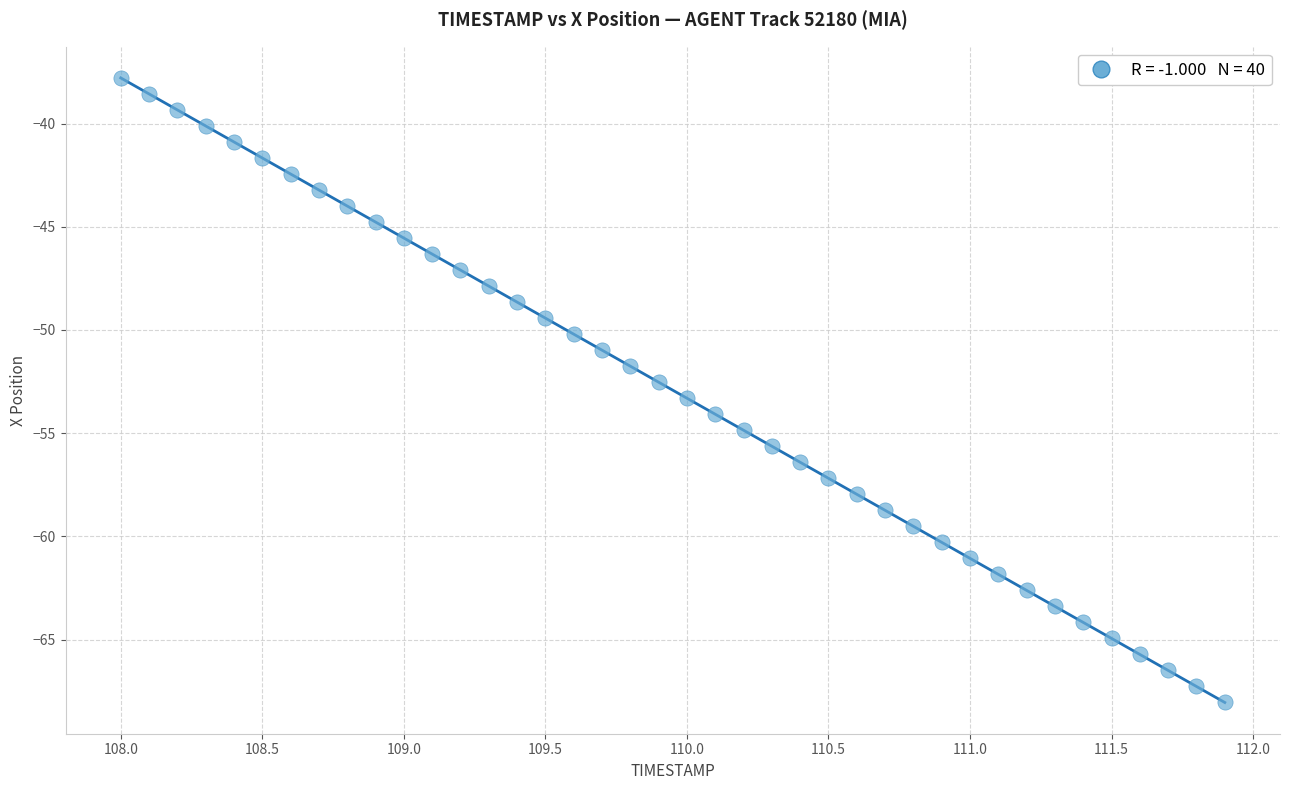

What is the range of X values (max minus min)?

3.9